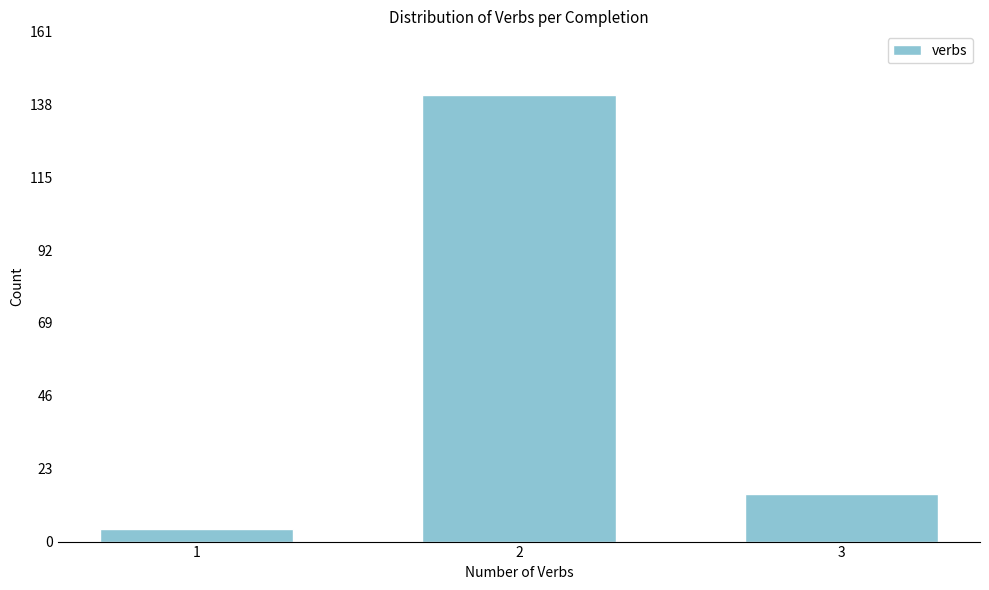

Reading left to right, extract all data points from this chart.

4	141	15